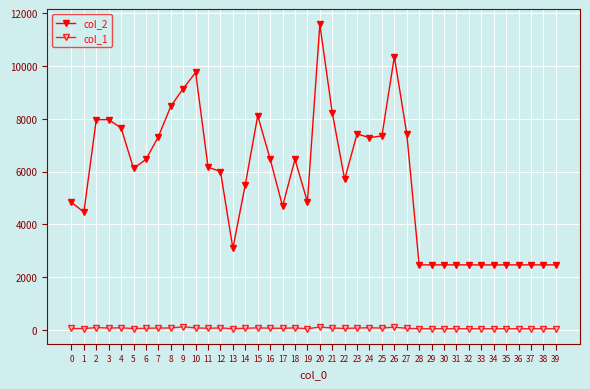

Count the number of data series in this chart.

2